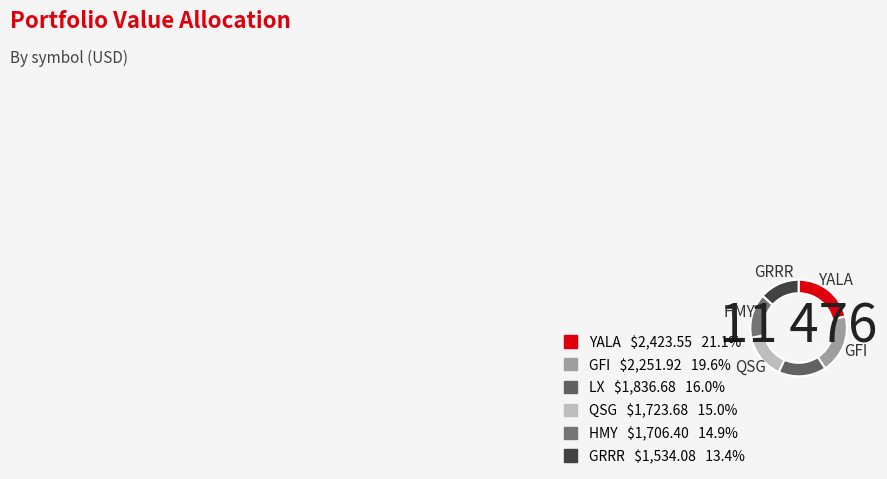

The YALA slice represents 13% of the pie. True or false?

False